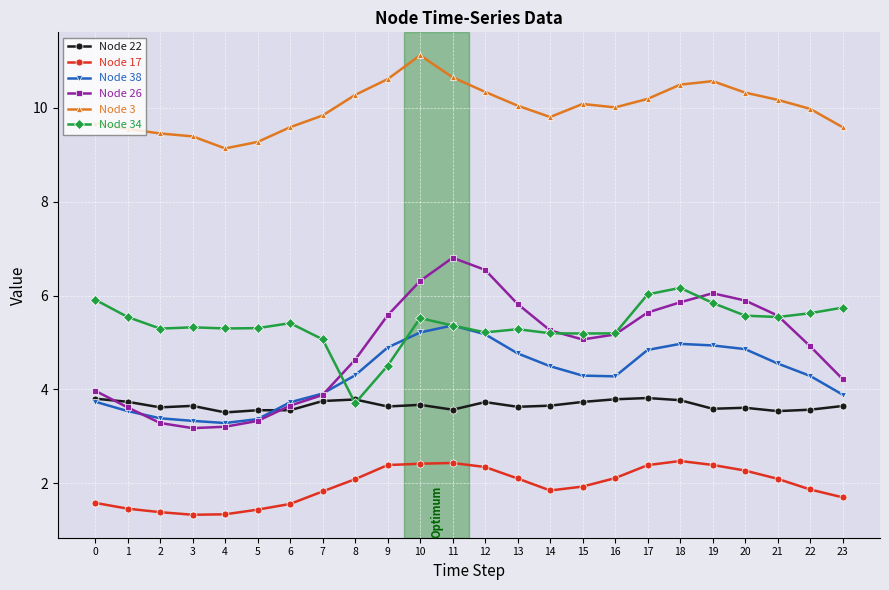

Rank the series at 18 from lowest to highest value.

Node 17, Node 22, Node 38, Node 26, Node 34, Node 3